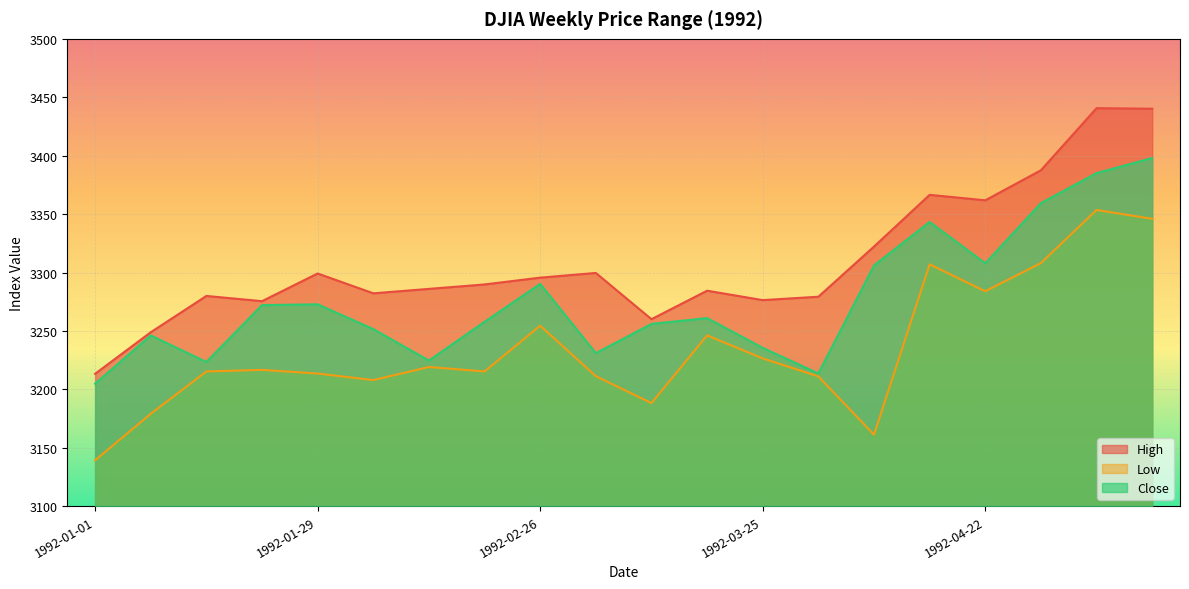

Rank the series at 1992-03-04 from lowest to highest value.

Low, Close, High